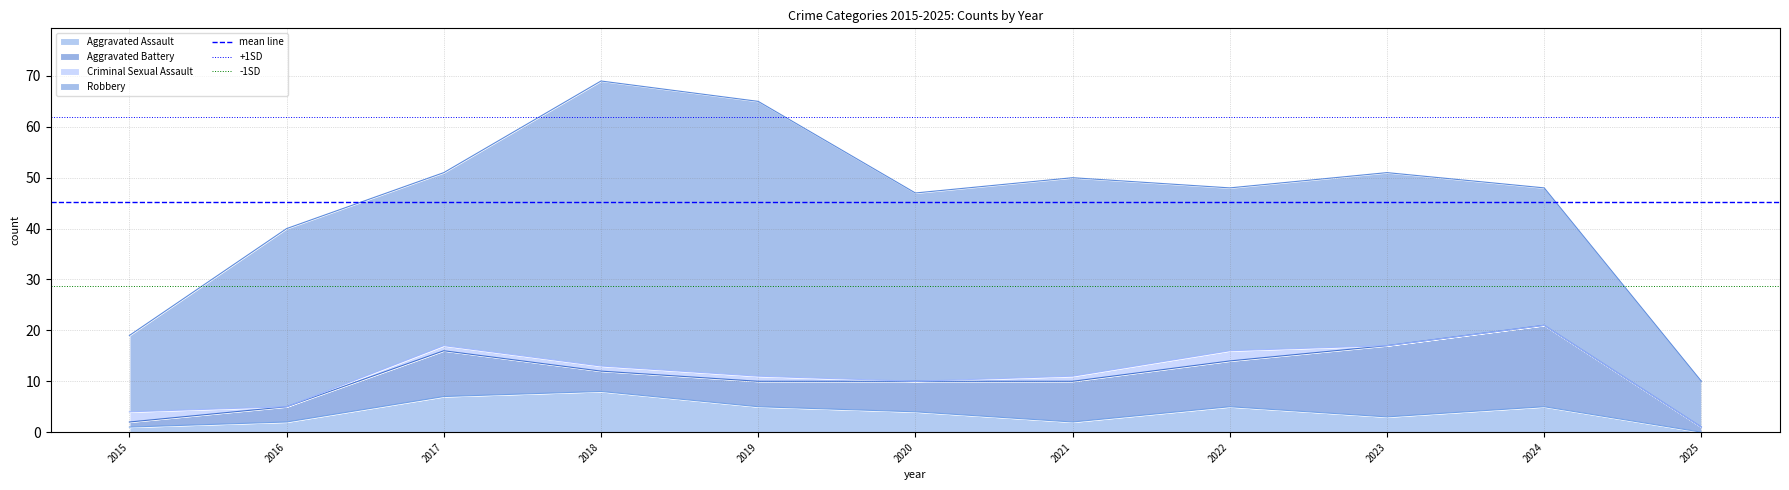

The Aggravated Assault series shows 3 at 2025. True or false?

False